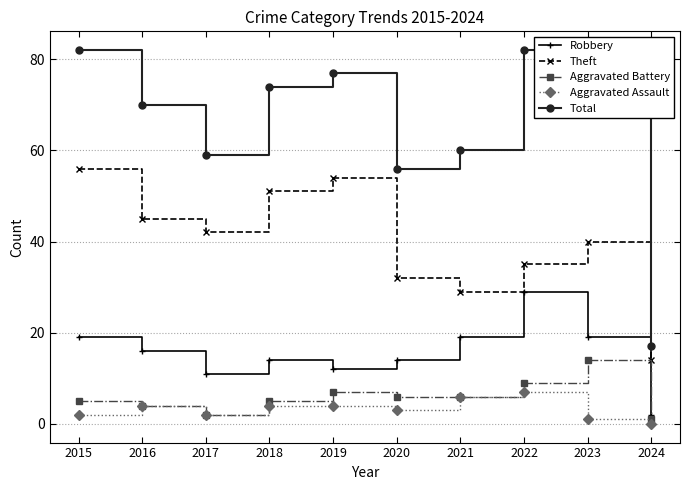

Which series has the widest spread of values?

Total